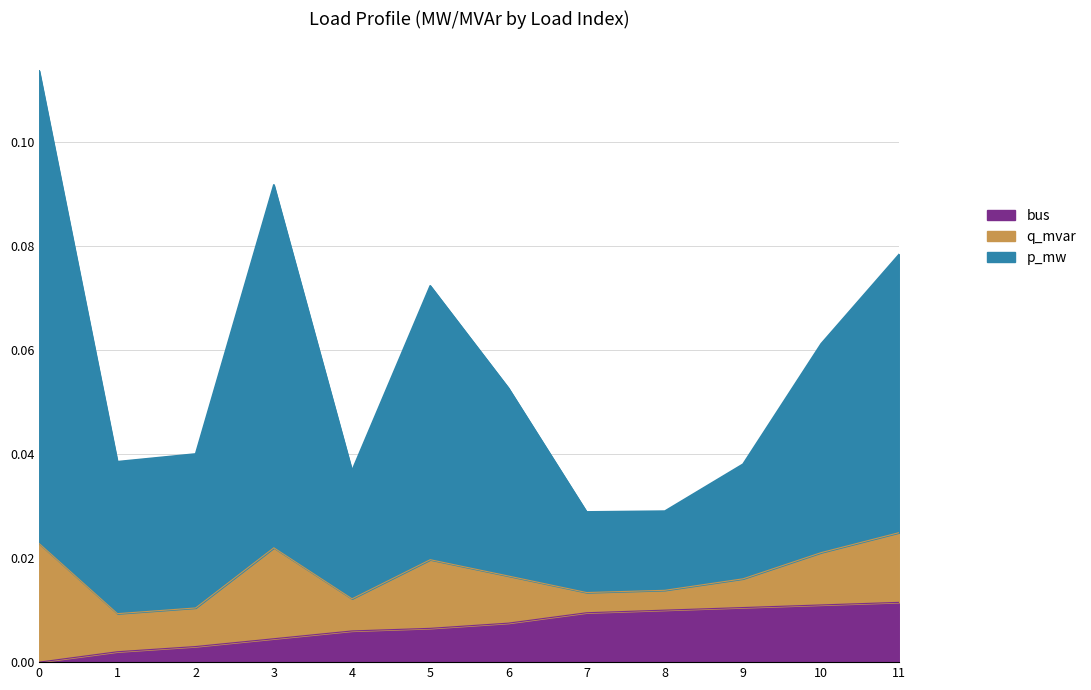

How many p_mw values are between 0 and 1?

12